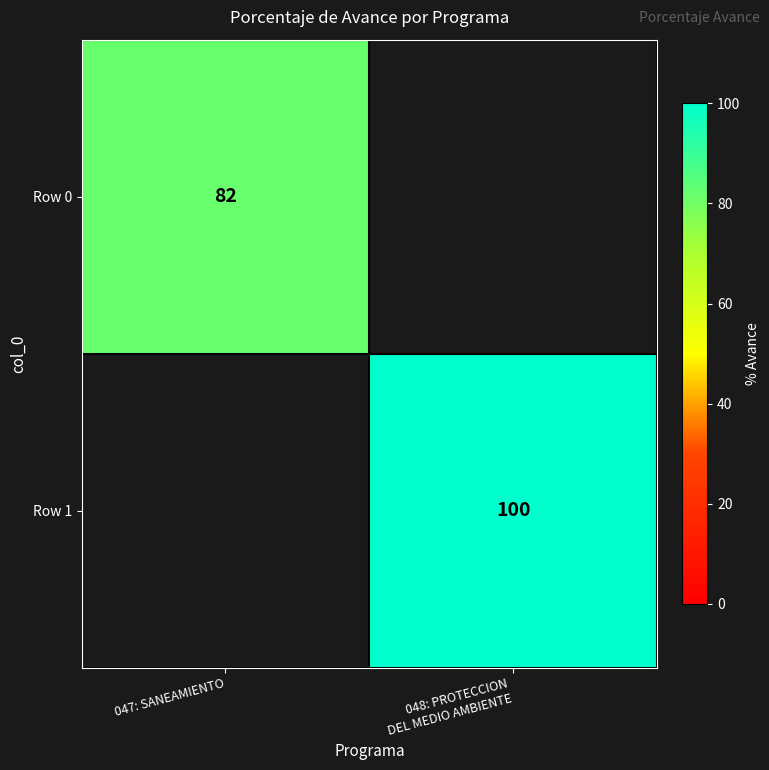

The Row 0 series shows 128 at 047: SANEAMIENTO. True or false?

False